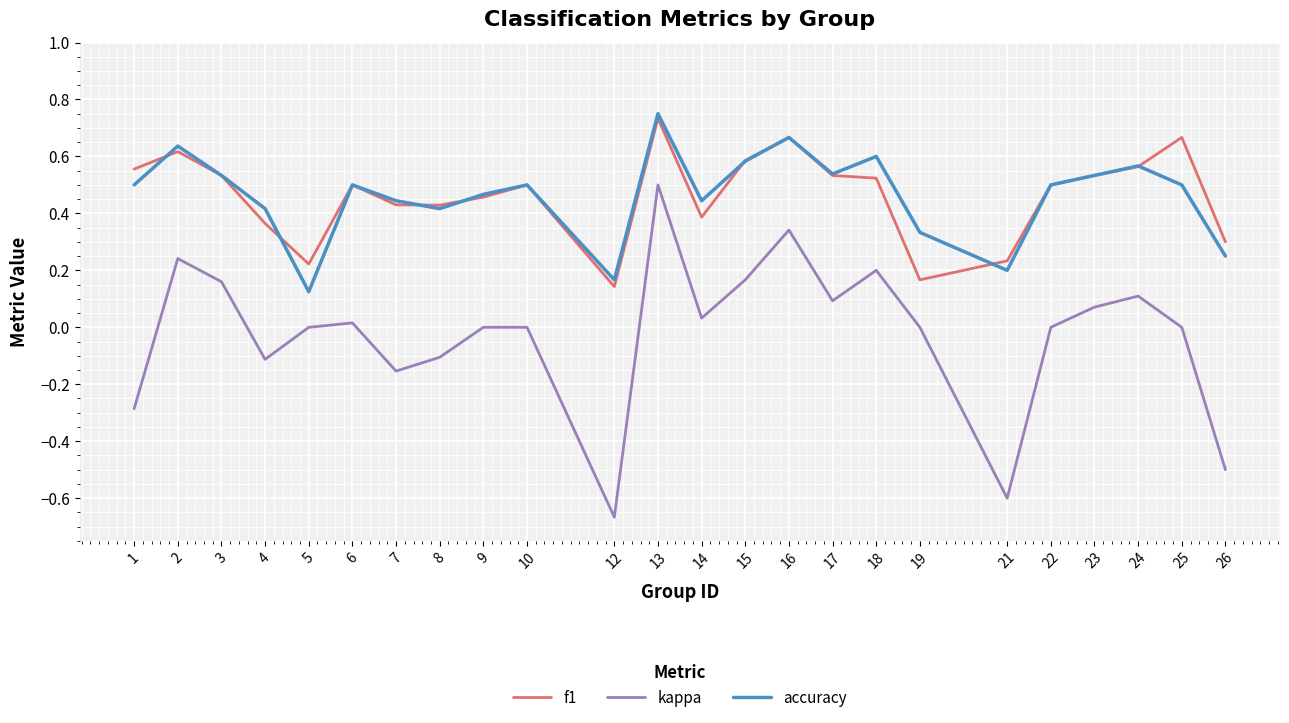

True or false: kappa has more than 1 points higher than both neighbors.

True